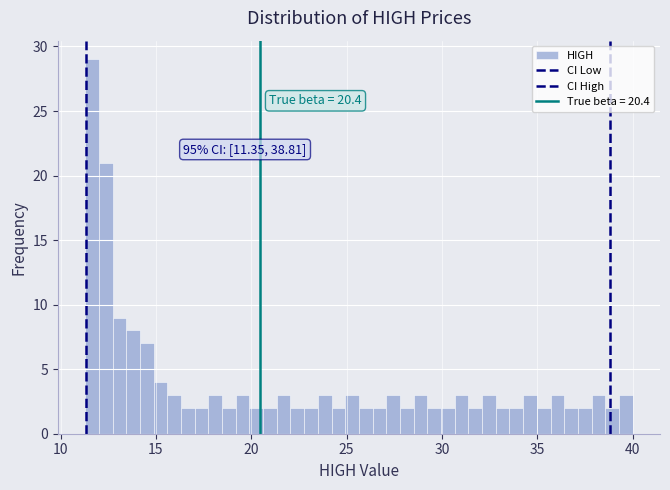

Read against the x-axis, roughly where is the centre of the tallest bar?

11.5